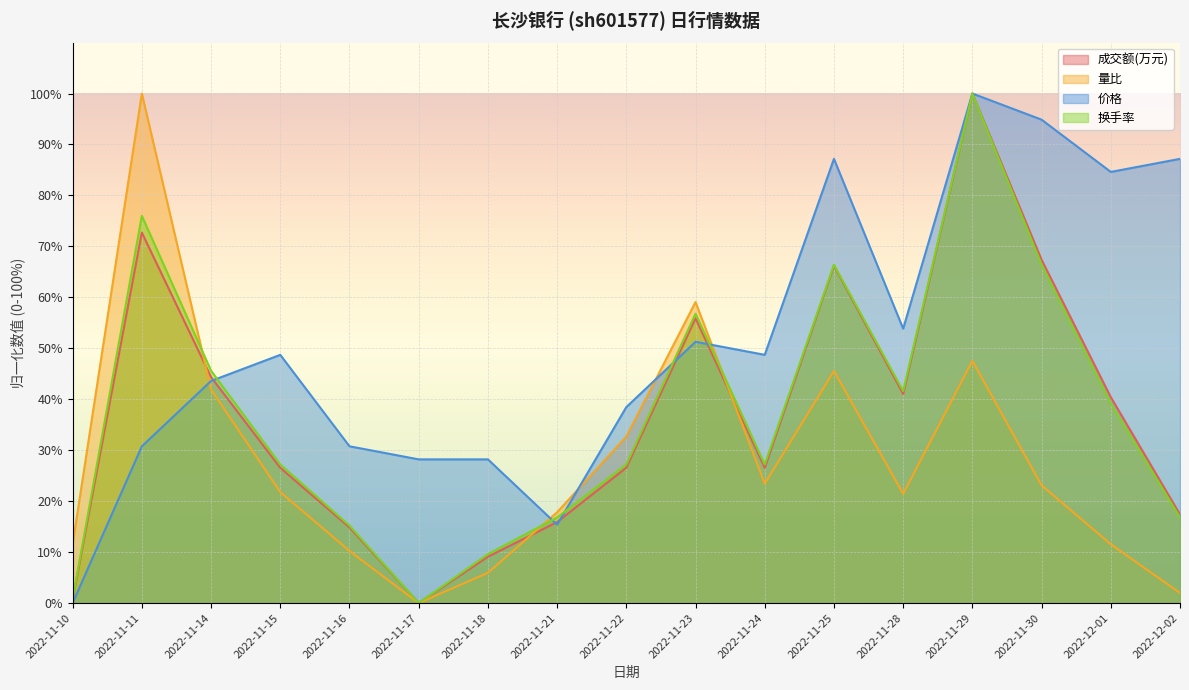

What is the difference between the 量比 values at 2022-11-30 and 2022-11-14?

18.8